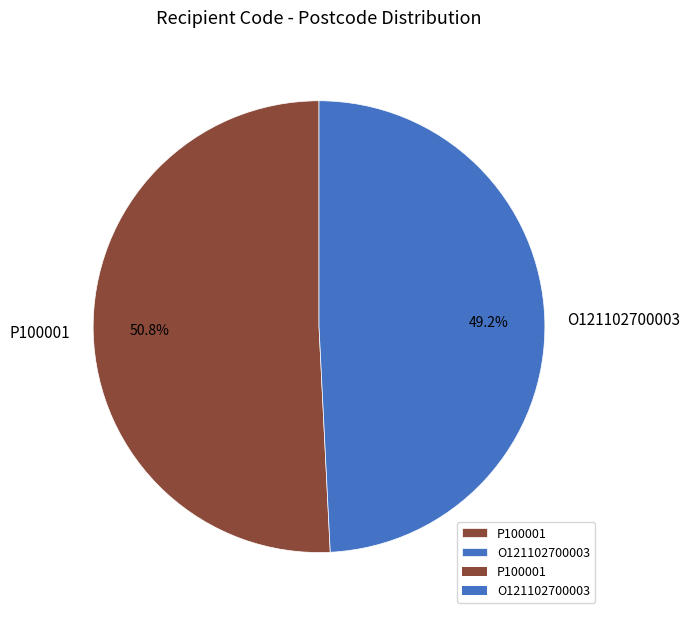

How many segments does this pie chart have?

2